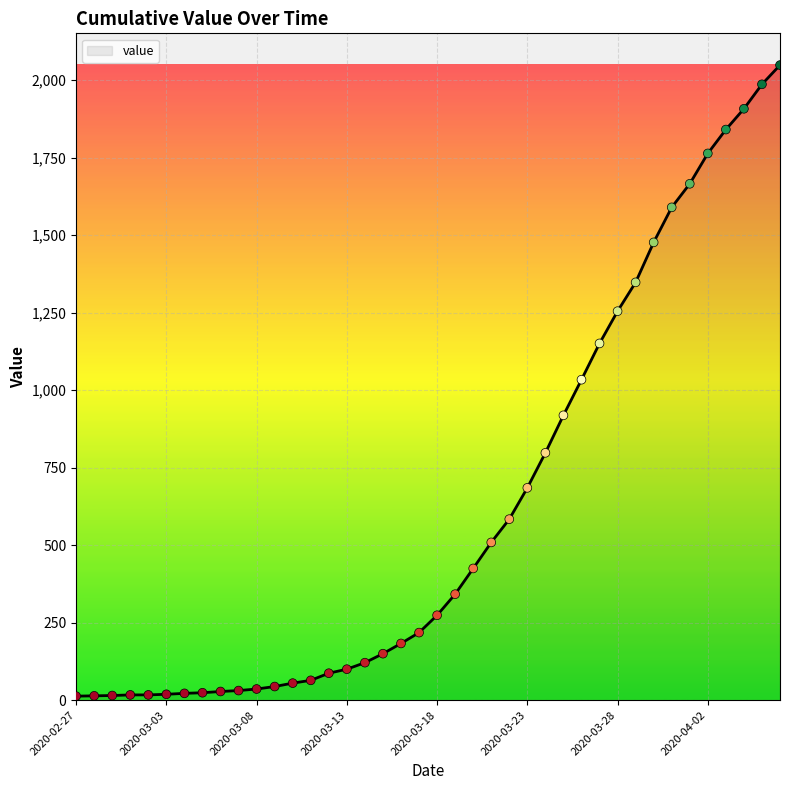

What is the greatest value displayed?

2049